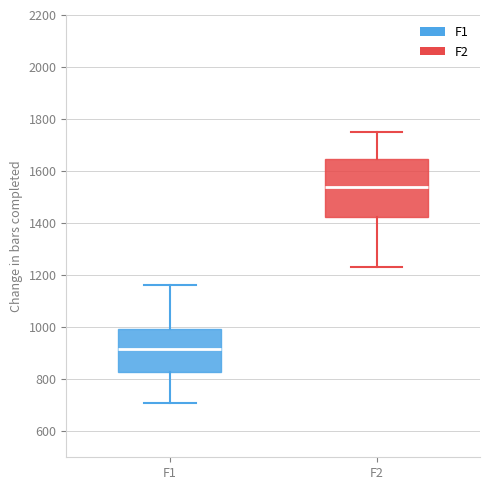

Reading left to right, transcribe this box plot: for each box, give where its median line is, the range the box spans, and where its two whiskers end, as read against the y-axis. The values are not printed on the chart, so give them approximately, as read against the axis.

F1: median 920, box 820 to 1000, whiskers 700 to 1160
F2: median 1540, box 1420 to 1640, whiskers 1240 to 1760